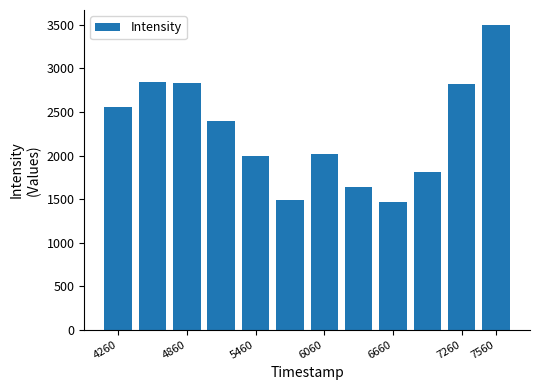

What is the minimum value shown in the chart?

1470.6